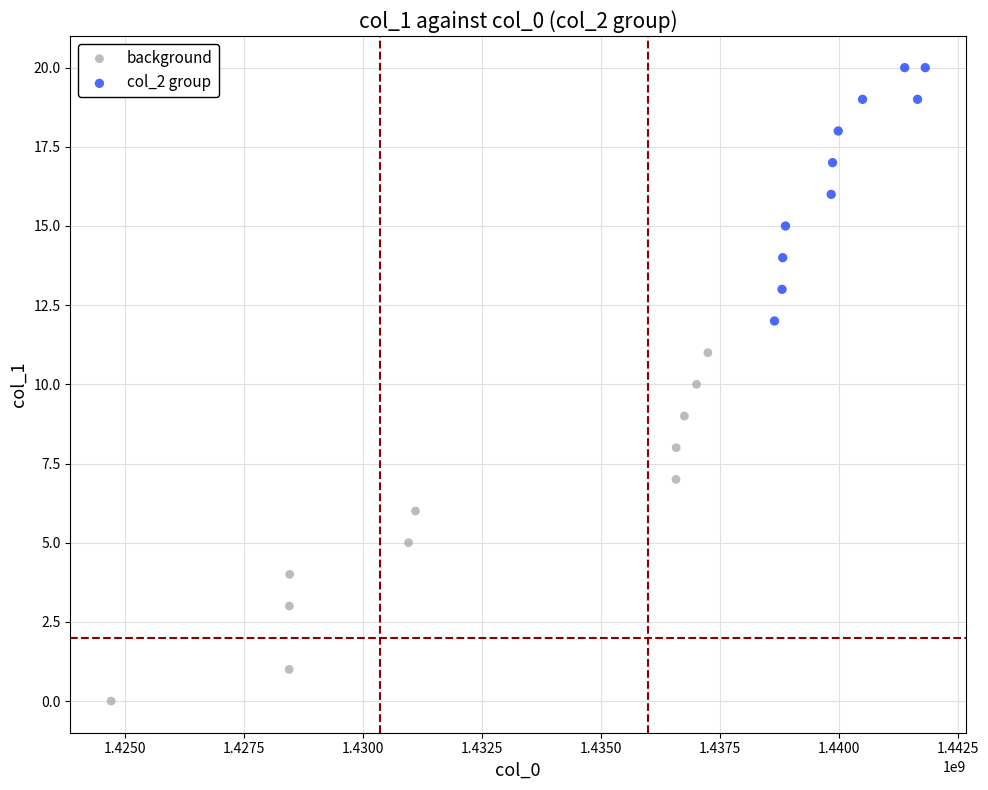

Which series has the largest Y range (max minus min)?

background